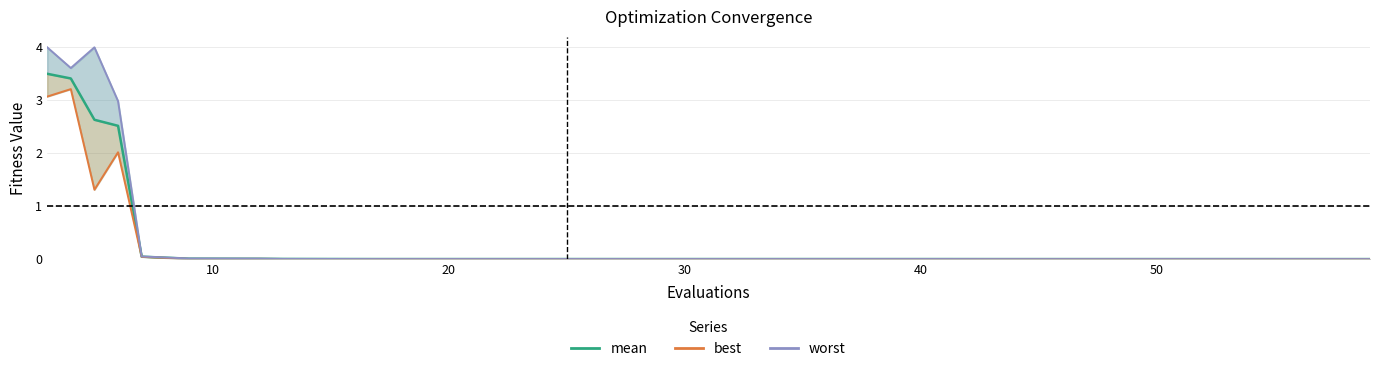

True or false: worst and best intersect in this chart.

False